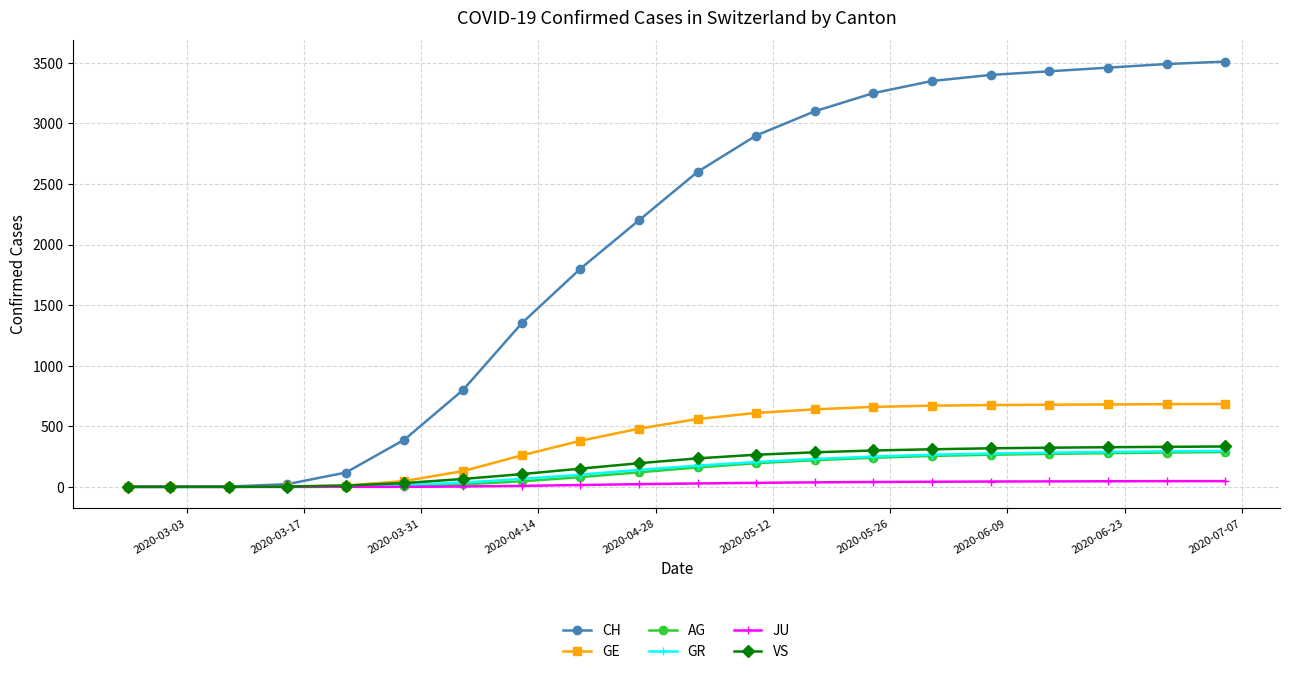

What is the highest value of the GR series?

297